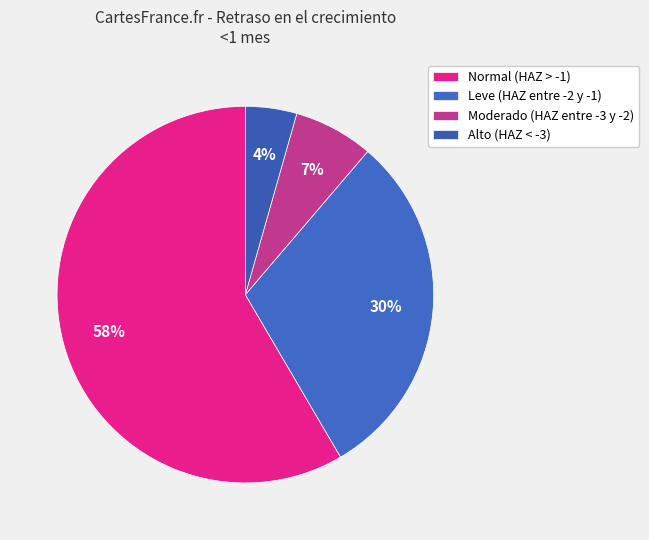

Combined, what portion of the pie is Normal (HAZ > -1) and Alto (HAZ < -3)?

62.8%